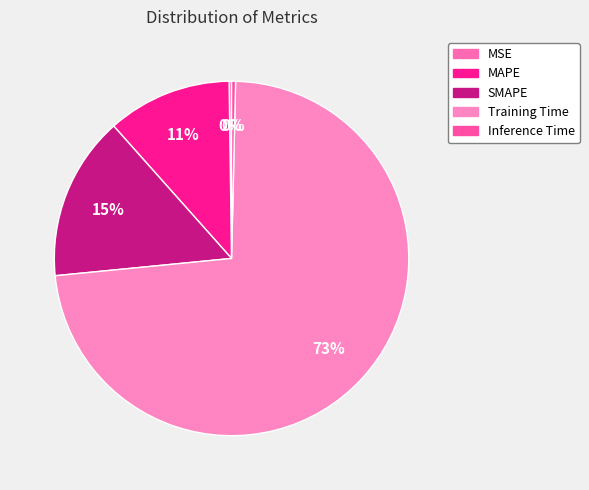

Which category has the smallest portion of the pie?

MSE